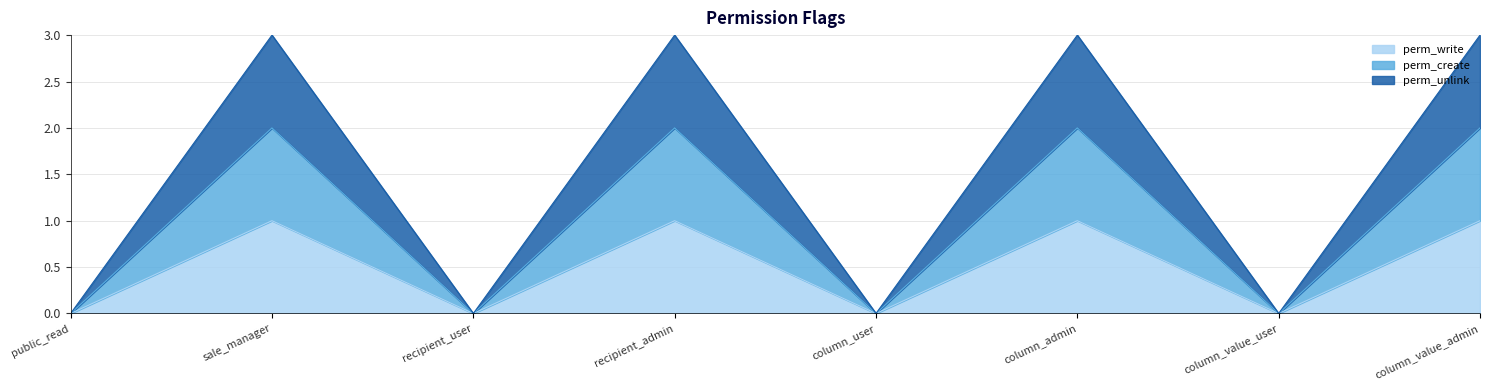

Reading left to right, extract all data points from this chart.

perm_write: public_read=0	sale_manager=1	recipient_user=0	recipient_admin=1	column_user=0	column_admin=1	column_value_user=0	column_value_admin=1
perm_create: public_read=0	sale_manager=2	recipient_user=0	recipient_admin=2	column_user=0	column_admin=2	column_value_user=0	column_value_admin=2
perm_unlink: public_read=0	sale_manager=3	recipient_user=0	recipient_admin=3	column_user=0	column_admin=3	column_value_user=0	column_value_admin=3